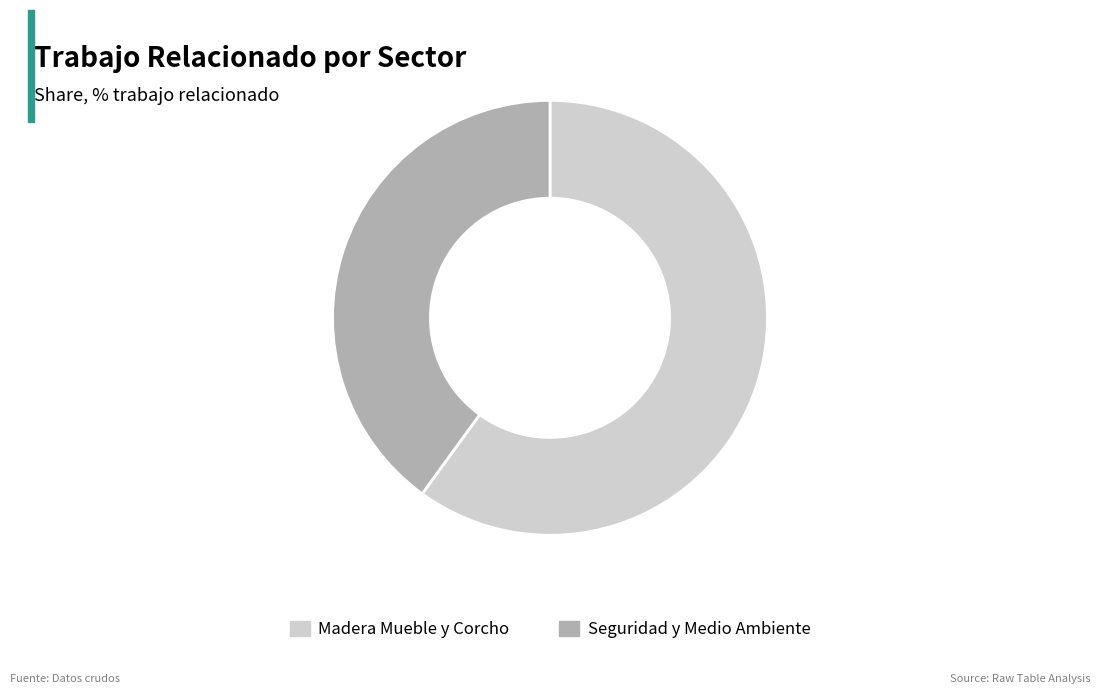

What is the ratio of the value at Seguridad y Medio Ambiente to the value at Madera Mueble y Corcho?

0.7